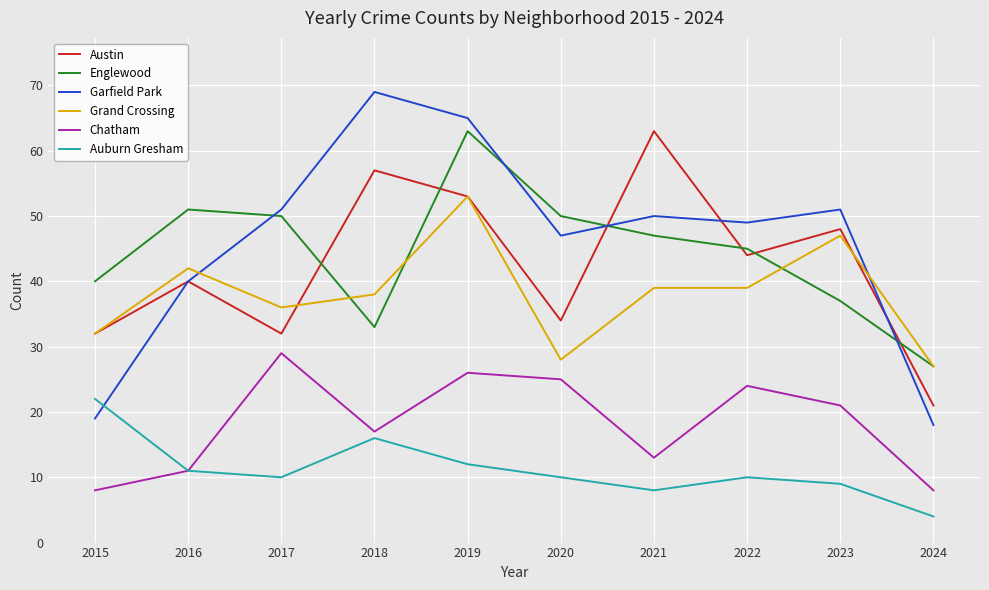

Reading left to right, what are all the values shown in this chart?

Austin: 2015=32	2016=40	2017=32	2018=57	2019=53	2020=34	2021=63	2022=44	2023=48	2024=21
Englewood: 2015=40	2016=51	2017=50	2018=33	2019=63	2020=50	2021=47	2022=45	2023=37	2024=27
Garfield Park: 2015=19	2016=40	2017=51	2018=69	2019=65	2020=47	2021=50	2022=49	2023=51	2024=18
Grand Crossing: 2015=32	2016=42	2017=36	2018=38	2019=53	2020=28	2021=39	2022=39	2023=47	2024=27
Chatham: 2015=8	2016=11	2017=29	2018=17	2019=26	2020=25	2021=13	2022=24	2023=21	2024=8
Auburn Gresham: 2015=22	2016=11	2017=10	2018=16	2019=12	2020=10	2021=8	2022=10	2023=9	2024=4